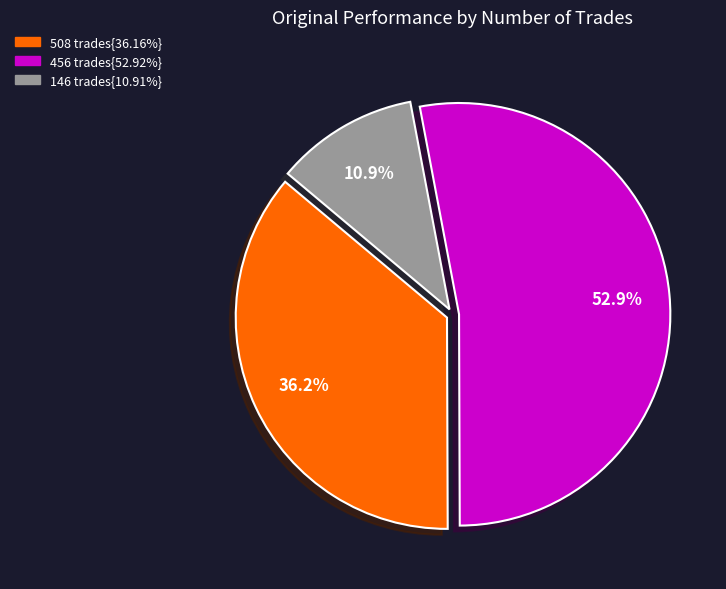

Count the number of slices in the pie.

3